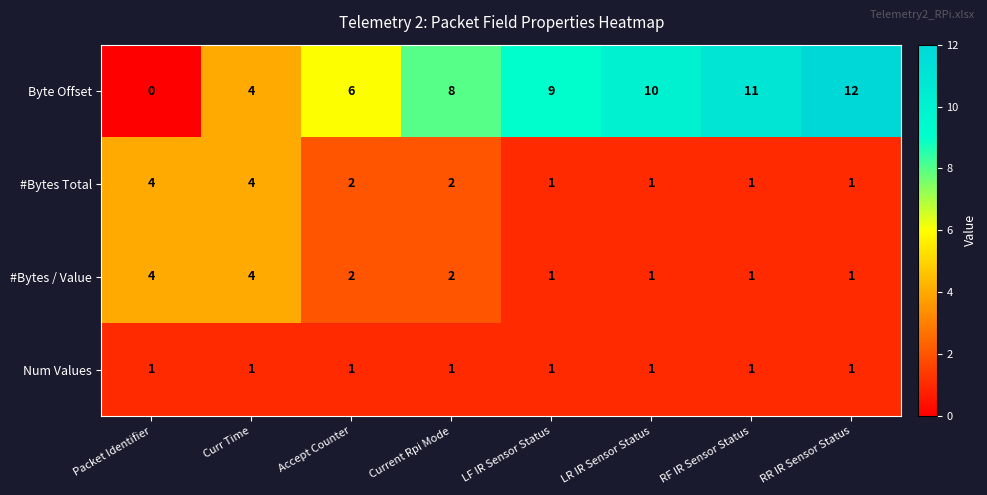

What is the difference between the maximum and minimum values in the Byte Offset series?

12